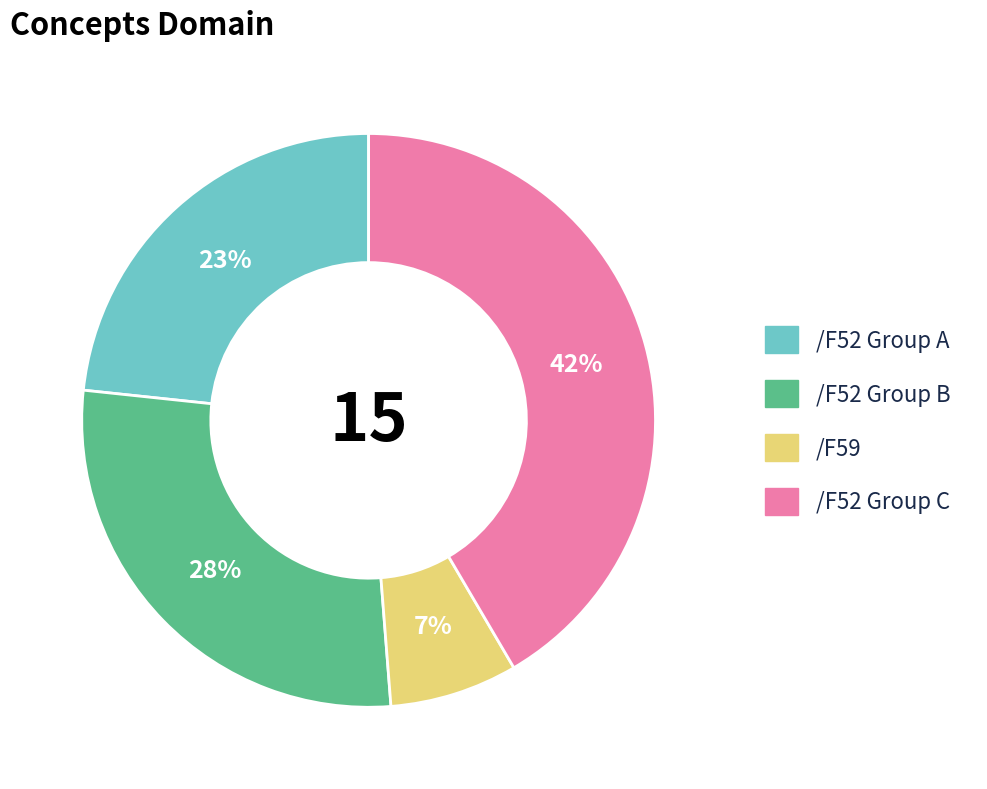

Is there a majority slice in this chart?

No